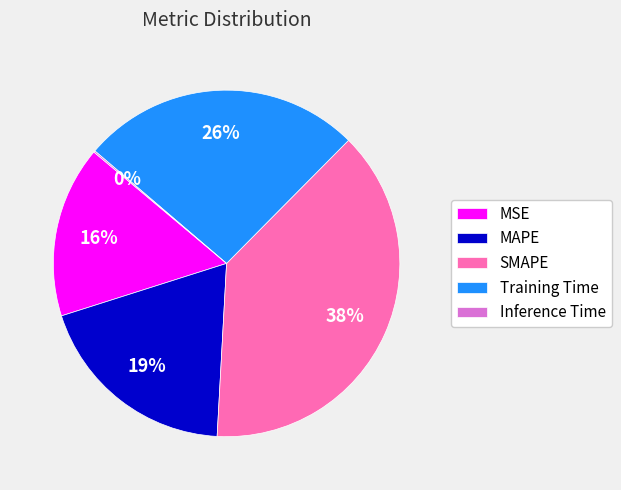

Which has a higher value, Training Time or MAPE?

Training Time